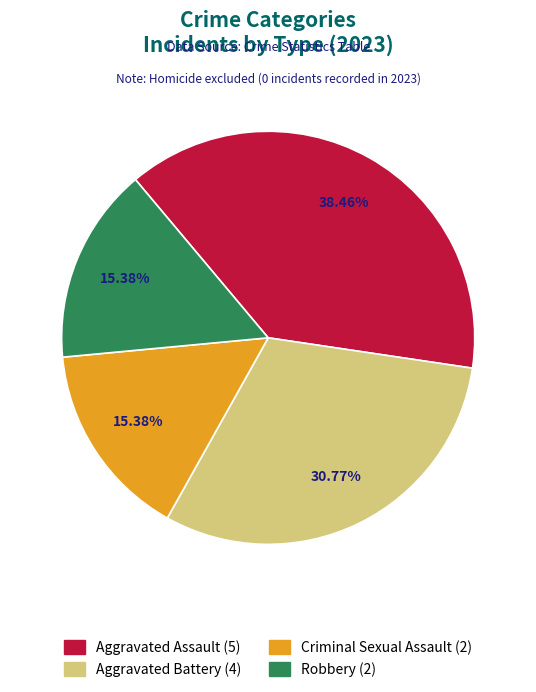

How many slices are in this pie chart?

4